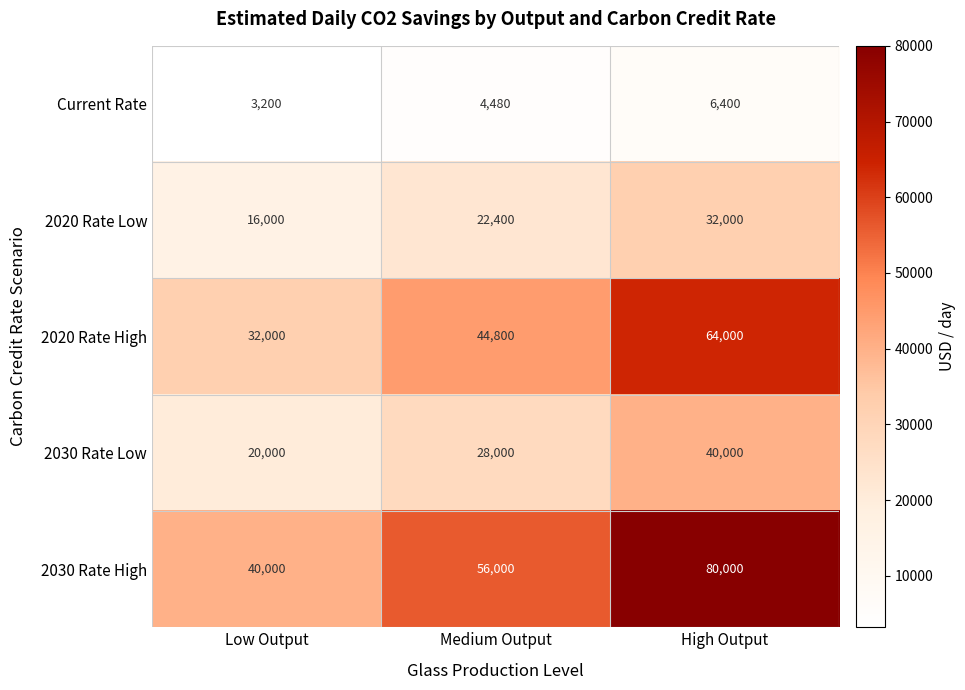

At which category is the sum across all series the highest?

High Output